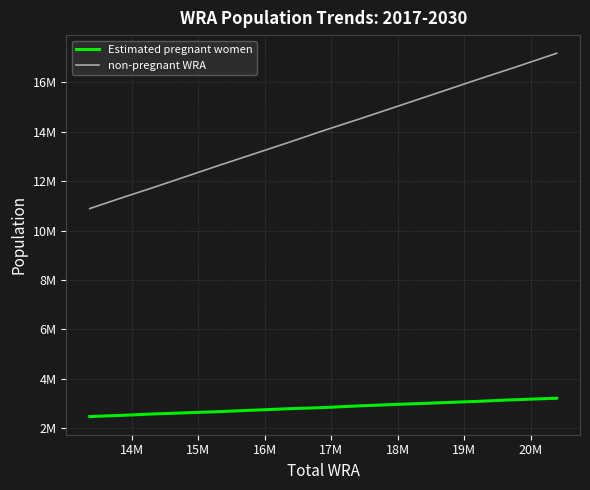

Is this an area chart (filled region under the line)?

No